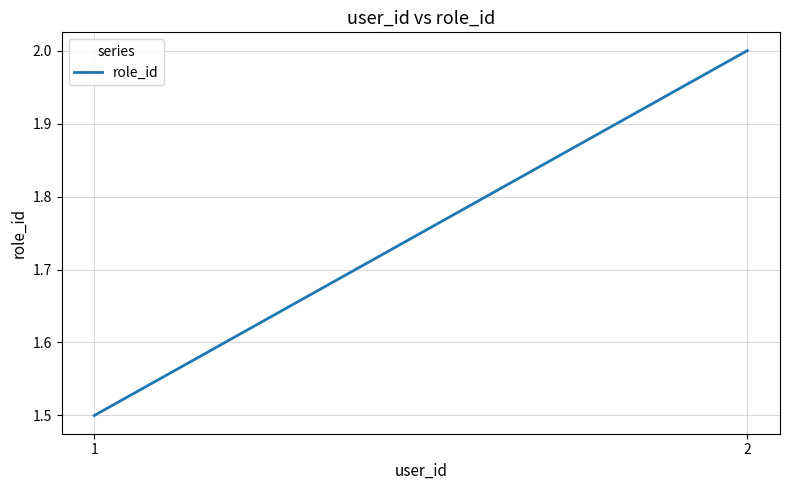

Does the chart display data point markers on the line(s)?

No